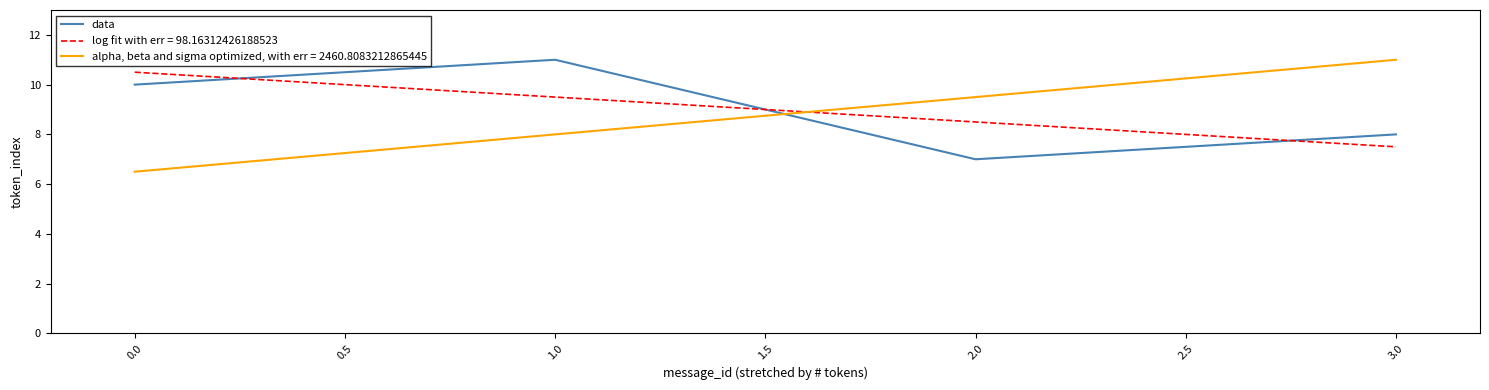

What is the difference between the highest and lowest values at 3.0?

3.5